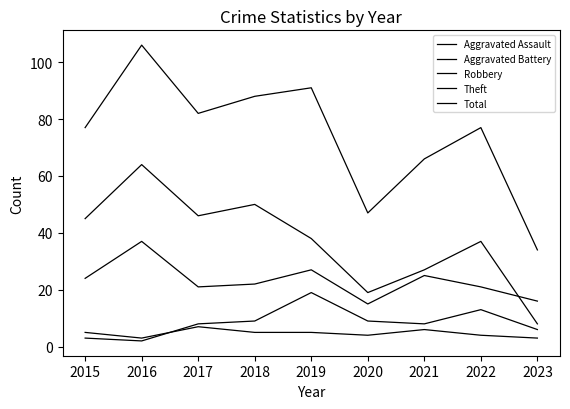

Does the chart have visible grid lines?

No